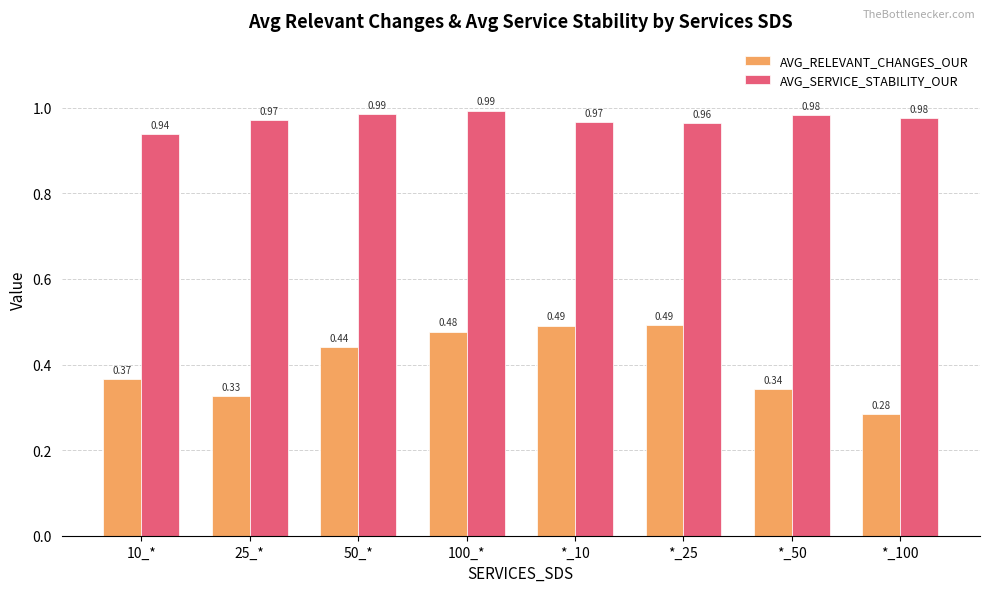

Between 25_* and *_100, which series saw the biggest shift?

AVG_RELEVANT_CHANGES_OUR